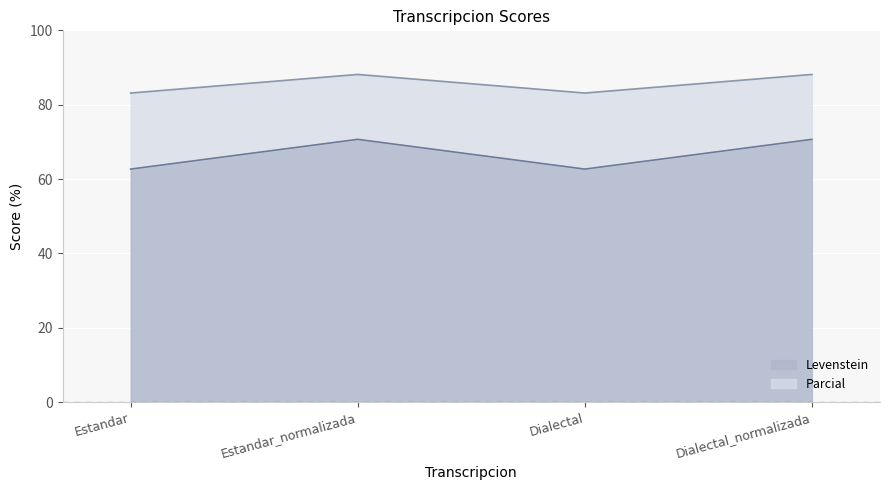

What is the total value across all series at Dialectal_normalizada?

88.1